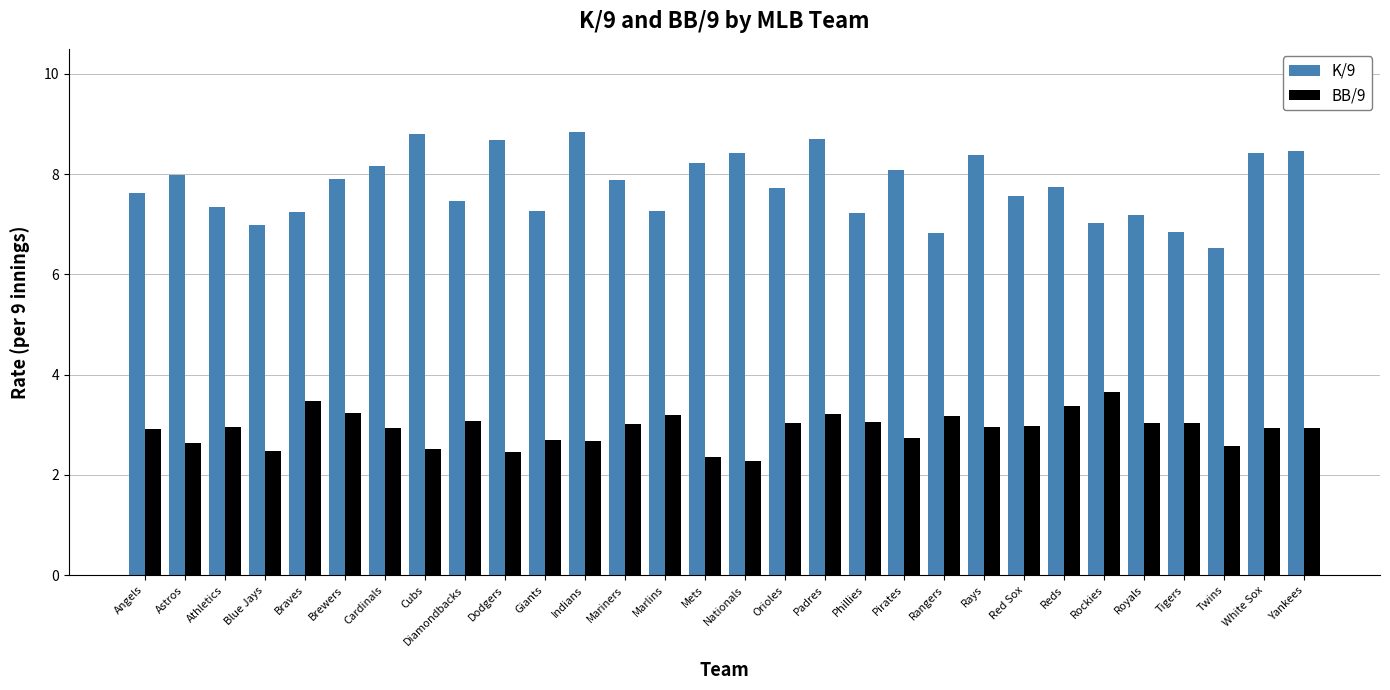

Is it true that K/9 equals 10.8 at Royals?

False